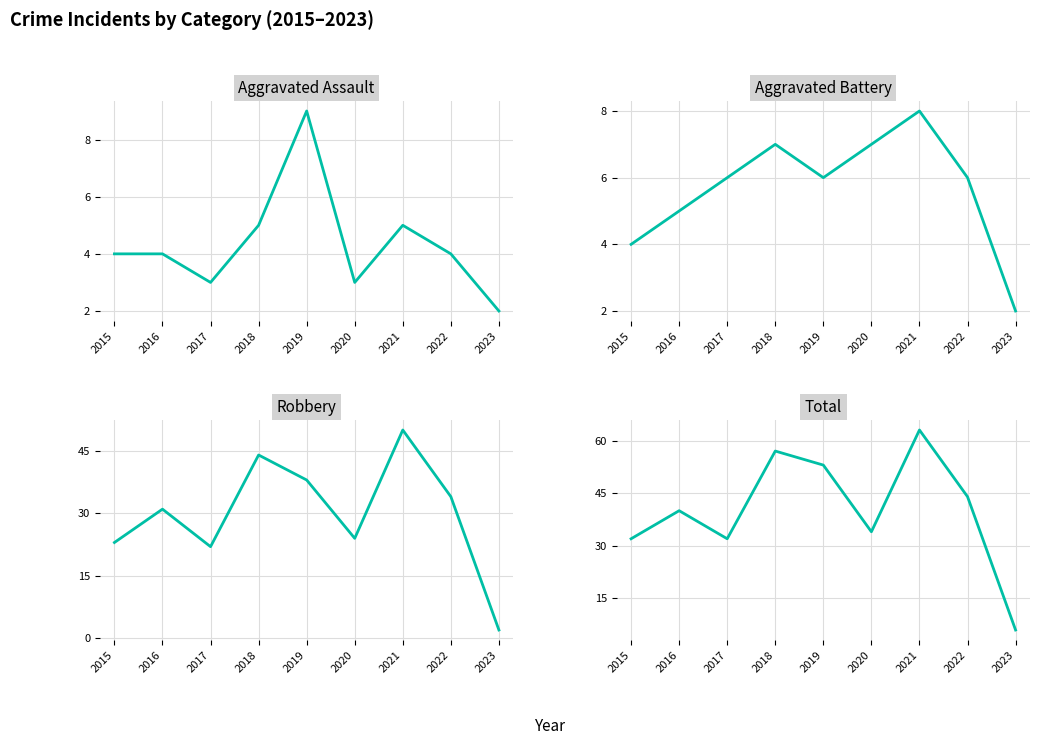

Where does the Total series first go above 40?

2018